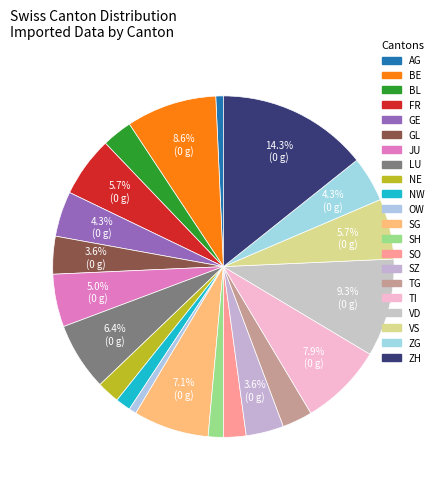

Which has a higher value, JU or BE?

BE